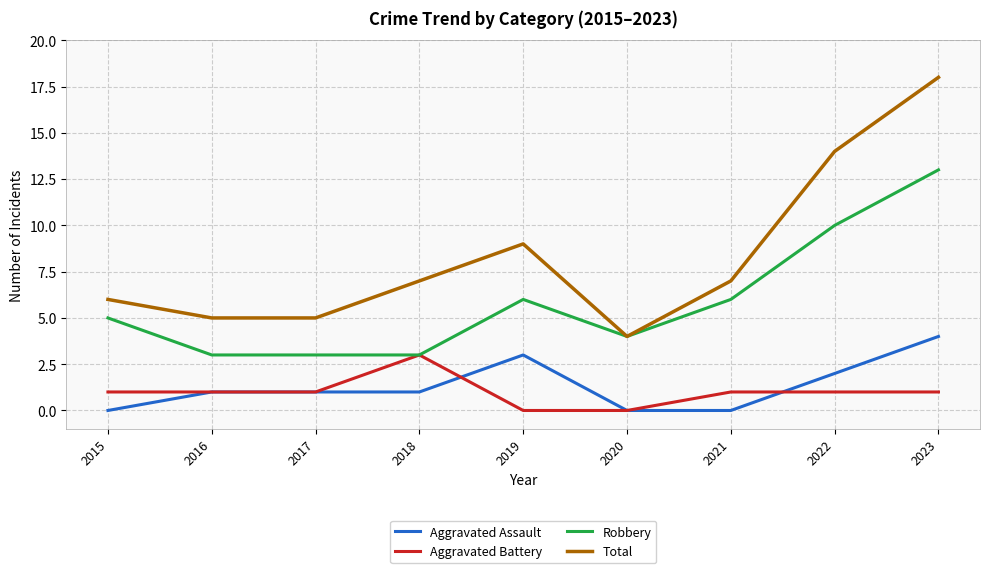

How many interior local peaks does the Total series have?

1